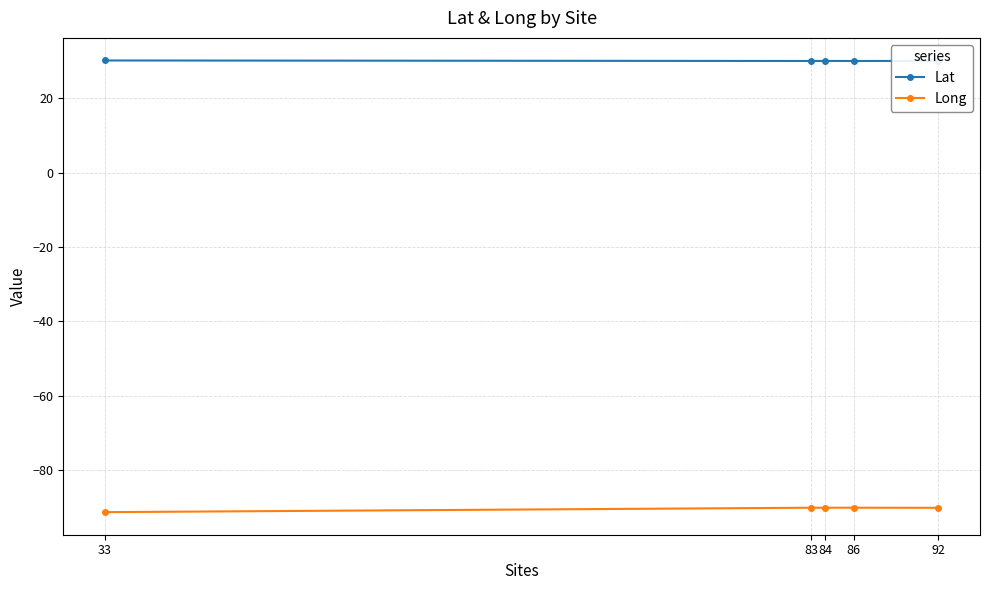

How many series are shown in this chart?

2